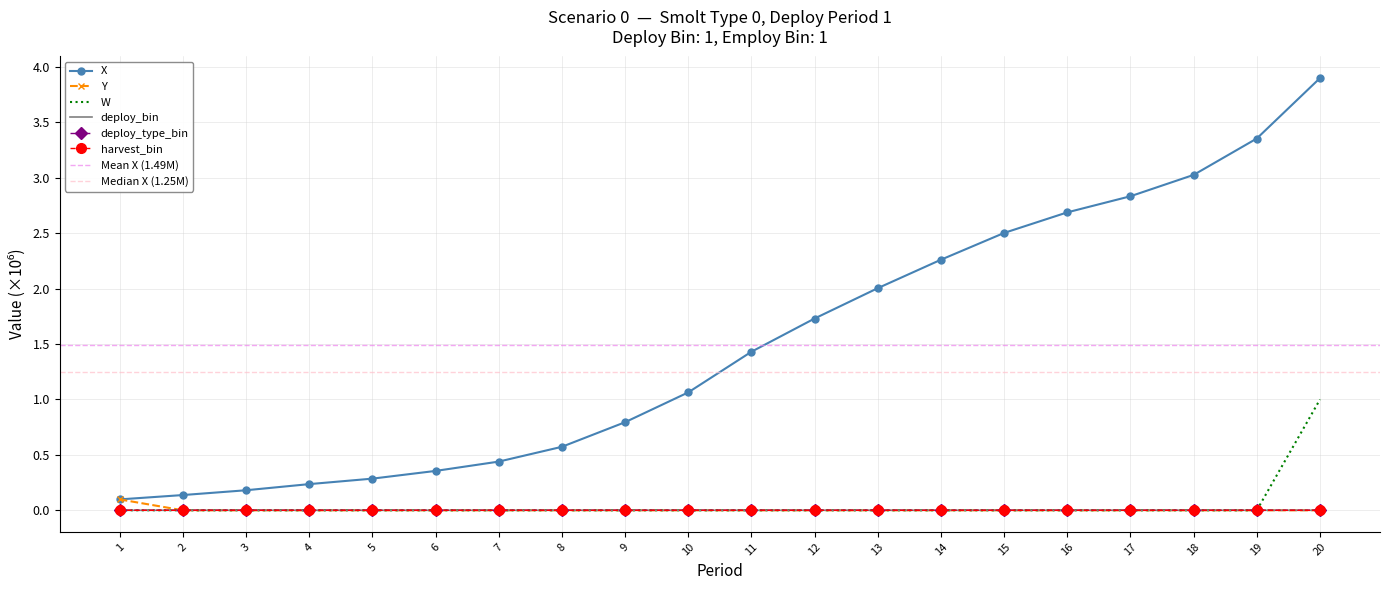

Is the value of Y at 15 greater than the value of X at 14?

No